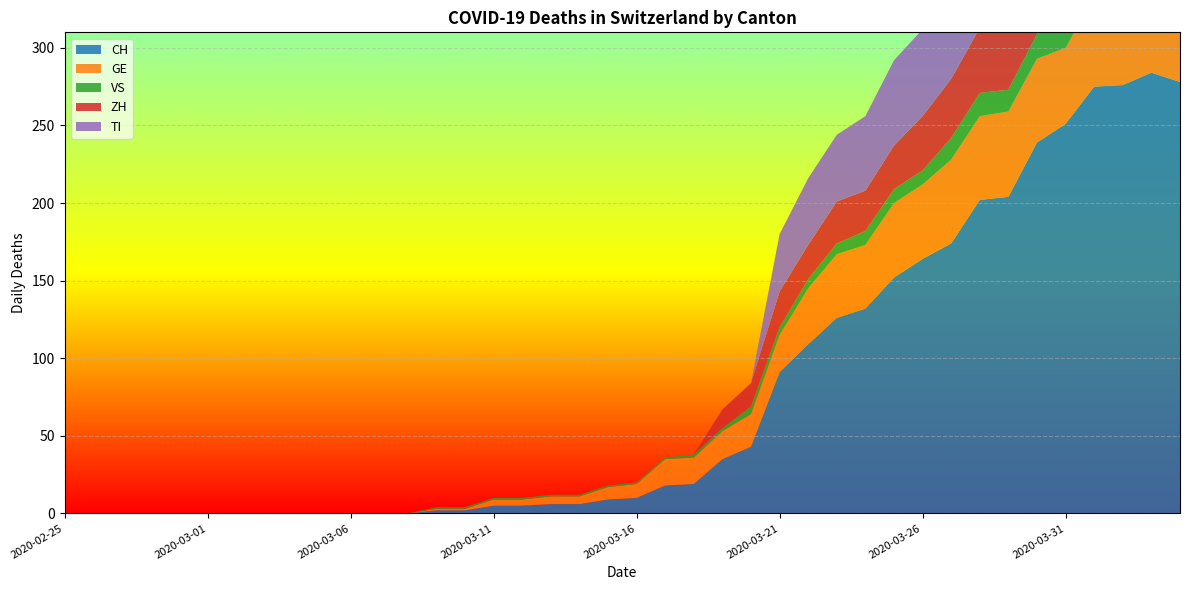

Reading left to right, what are all the values shown in this chart?

CH: 2020-02-25=0	2020-02-26=0	2020-02-27=0	2020-02-28=0	2020-02-29=0	2020-03-01=0	2020-03-02=0	2020-03-03=0	2020-03-04=0	2020-03-05=0	2020-03-06=0	2020-03-07=0	2020-03-08=0	2020-03-09=2	2020-03-10=2	2020-03-11=5	2020-03-12=5	2020-03-13=6	2020-03-14=6	2020-03-15=9	2020-03-16=10	2020-03-17=18	2020-03-18=19	2020-03-19=35	2020-03-20=43	2020-03-21=91	2020-03-22=109	2020-03-23=126	2020-03-24=132	2020-03-25=152	2020-03-26=164	2020-03-27=174	2020-03-28=202	2020-03-29=204	2020-03-30=239	2020-03-31=251	2020-04-01=275	2020-04-02=276	2020-04-03=284	2020-04-04=278
GE: 2020-02-25=0	2020-02-26=0	2020-02-27=0	2020-02-28=0	2020-02-29=0	2020-03-01=0	2020-03-02=0	2020-03-03=0	2020-03-04=0	2020-03-05=0	2020-03-06=0	2020-03-07=0	2020-03-08=0	2020-03-09=1	2020-03-10=1	2020-03-11=4	2020-03-12=4	2020-03-13=5	2020-03-14=5	2020-03-15=8	2020-03-16=9	2020-03-17=17	2020-03-18=17	2020-03-19=18	2020-03-20=21	2020-03-21=24	2020-03-22=36	2020-03-23=41	2020-03-24=41	2020-03-25=48	2020-03-26=48	2020-03-27=54	2020-03-28=54	2020-03-29=55	2020-03-30=54	2020-03-31=49	2020-04-01=58	2020-04-02=54	2020-04-03=58	2020-04-04=51
VS: 2020-02-25=0	2020-02-26=0	2020-02-27=0	2020-02-28=0	2020-02-29=0	2020-03-01=0	2020-03-02=0	2020-03-03=0	2020-03-04=0	2020-03-05=0	2020-03-06=0	2020-03-07=0	2020-03-08=0	2020-03-09=1	2020-03-10=1	2020-03-11=1	2020-03-12=1	2020-03-13=1	2020-03-14=1	2020-03-15=1	2020-03-16=1	2020-03-17=1	2020-03-18=2	2020-03-19=2	2020-03-20=5	2020-03-21=5	2020-03-22=6	2020-03-23=7	2020-03-24=9	2020-03-25=9	2020-03-26=9	2020-03-27=14	2020-03-28=15	2020-03-29=14	2020-03-30=16	2020-03-31=18	2020-04-01=18	2020-04-02=21	2020-04-03=23	2020-04-04=21
ZH: 2020-02-25=0	2020-02-26=0	2020-02-27=0	2020-02-28=0	2020-02-29=0	2020-03-01=0	2020-03-02=0	2020-03-03=0	2020-03-04=0	2020-03-05=0	2020-03-06=0	2020-03-07=0	2020-03-08=0	2020-03-09=0	2020-03-10=0	2020-03-11=0	2020-03-12=0	2020-03-13=0	2020-03-14=0	2020-03-15=0	2020-03-16=0	2020-03-17=0	2020-03-18=0	2020-03-19=12	2020-03-20=15	2020-03-21=23	2020-03-22=22	2020-03-23=27	2020-03-24=26	2020-03-25=28	2020-03-26=35	2020-03-27=38	2020-03-28=42	2020-03-29=46	2020-03-30=46	2020-03-31=50	2020-04-01=54	2020-04-02=53	2020-04-03=57	2020-04-04=59
TI: 2020-02-25=0	2020-02-26=0	2020-02-27=0	2020-02-28=0	2020-02-29=0	2020-03-01=0	2020-03-02=0	2020-03-03=0	2020-03-04=0	2020-03-05=0	2020-03-06=0	2020-03-07=0	2020-03-08=0	2020-03-09=0	2020-03-10=0	2020-03-11=0	2020-03-12=0	2020-03-13=0	2020-03-14=0	2020-03-15=0	2020-03-16=0	2020-03-17=0	2020-03-18=0	2020-03-19=0	2020-03-20=0	2020-03-21=37	2020-03-22=43	2020-03-23=43	2020-03-24=48	2020-03-25=55	2020-03-26=56	2020-03-27=51	2020-03-28=60	2020-03-29=59	2020-03-30=61	2020-03-31=67	2020-04-01=72	2020-04-02=73	2020-04-03=67	2020-04-04=67